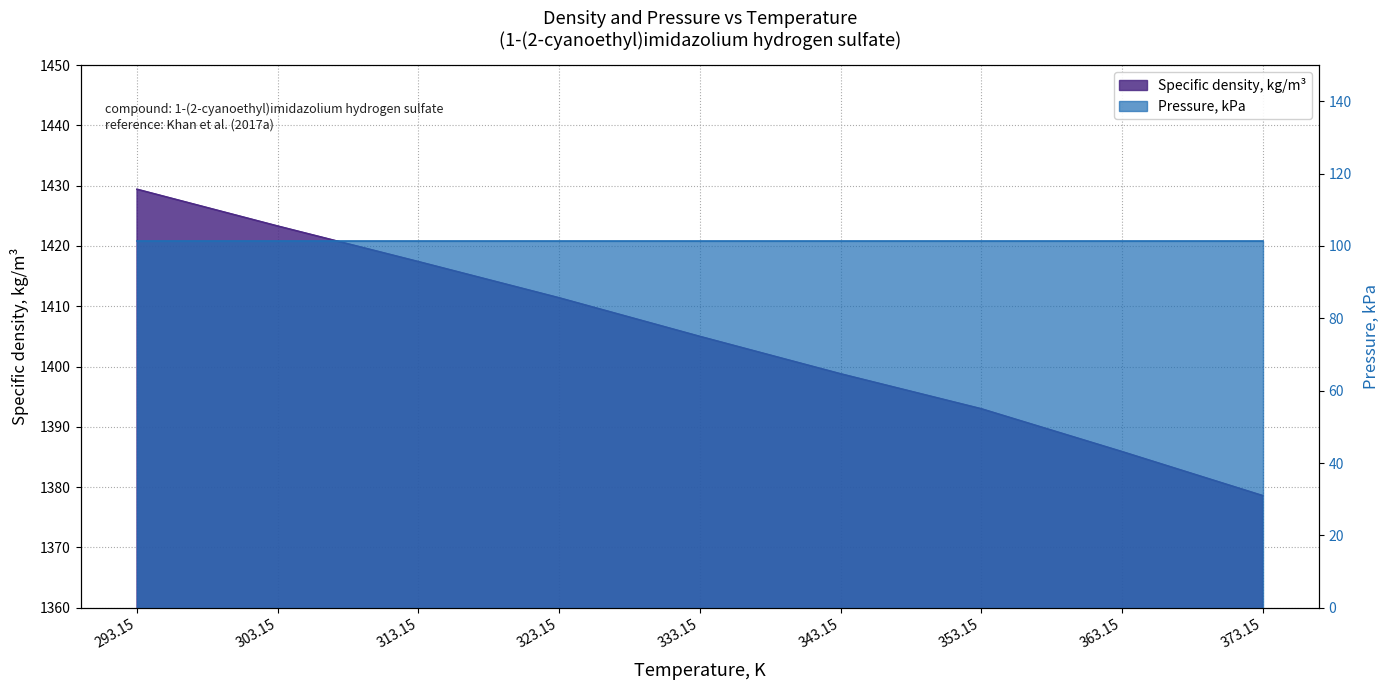

What is the label of the 4th point from the left?

323.15